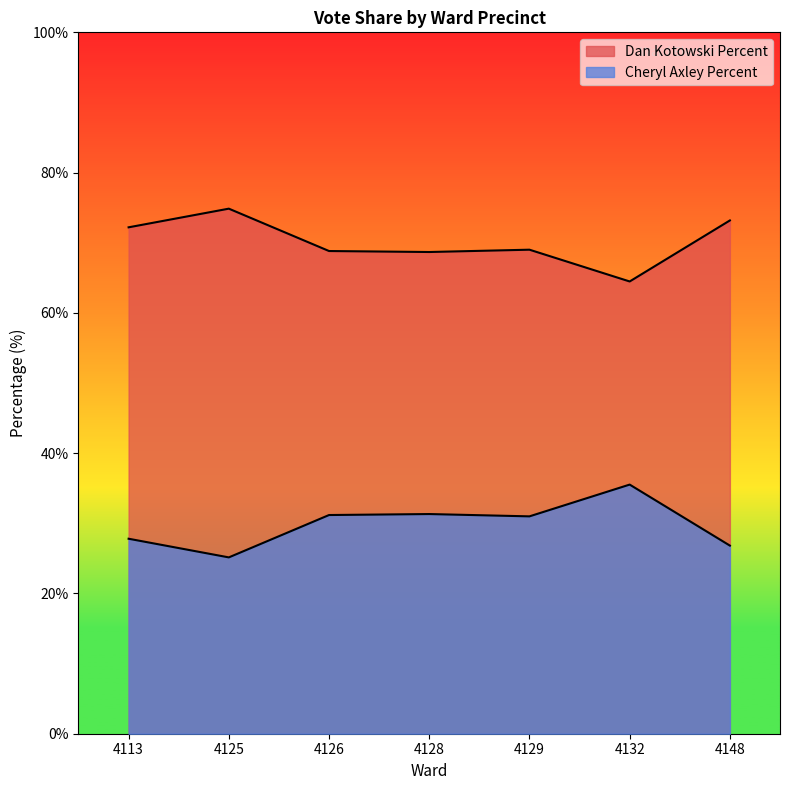

What is the value of the Cheryl Axley Percent point at the 6th from the left?

35.5